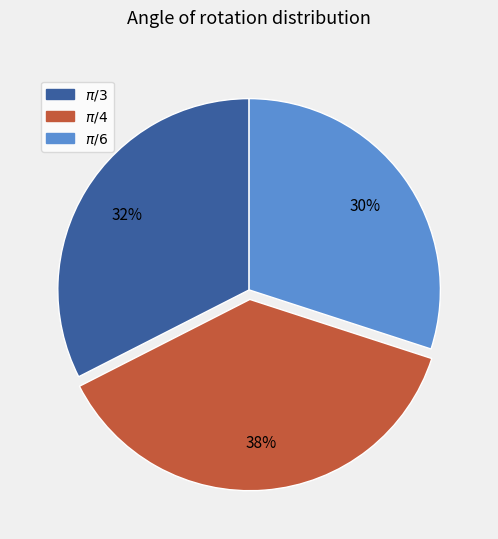

Is there a majority slice in this chart?

No